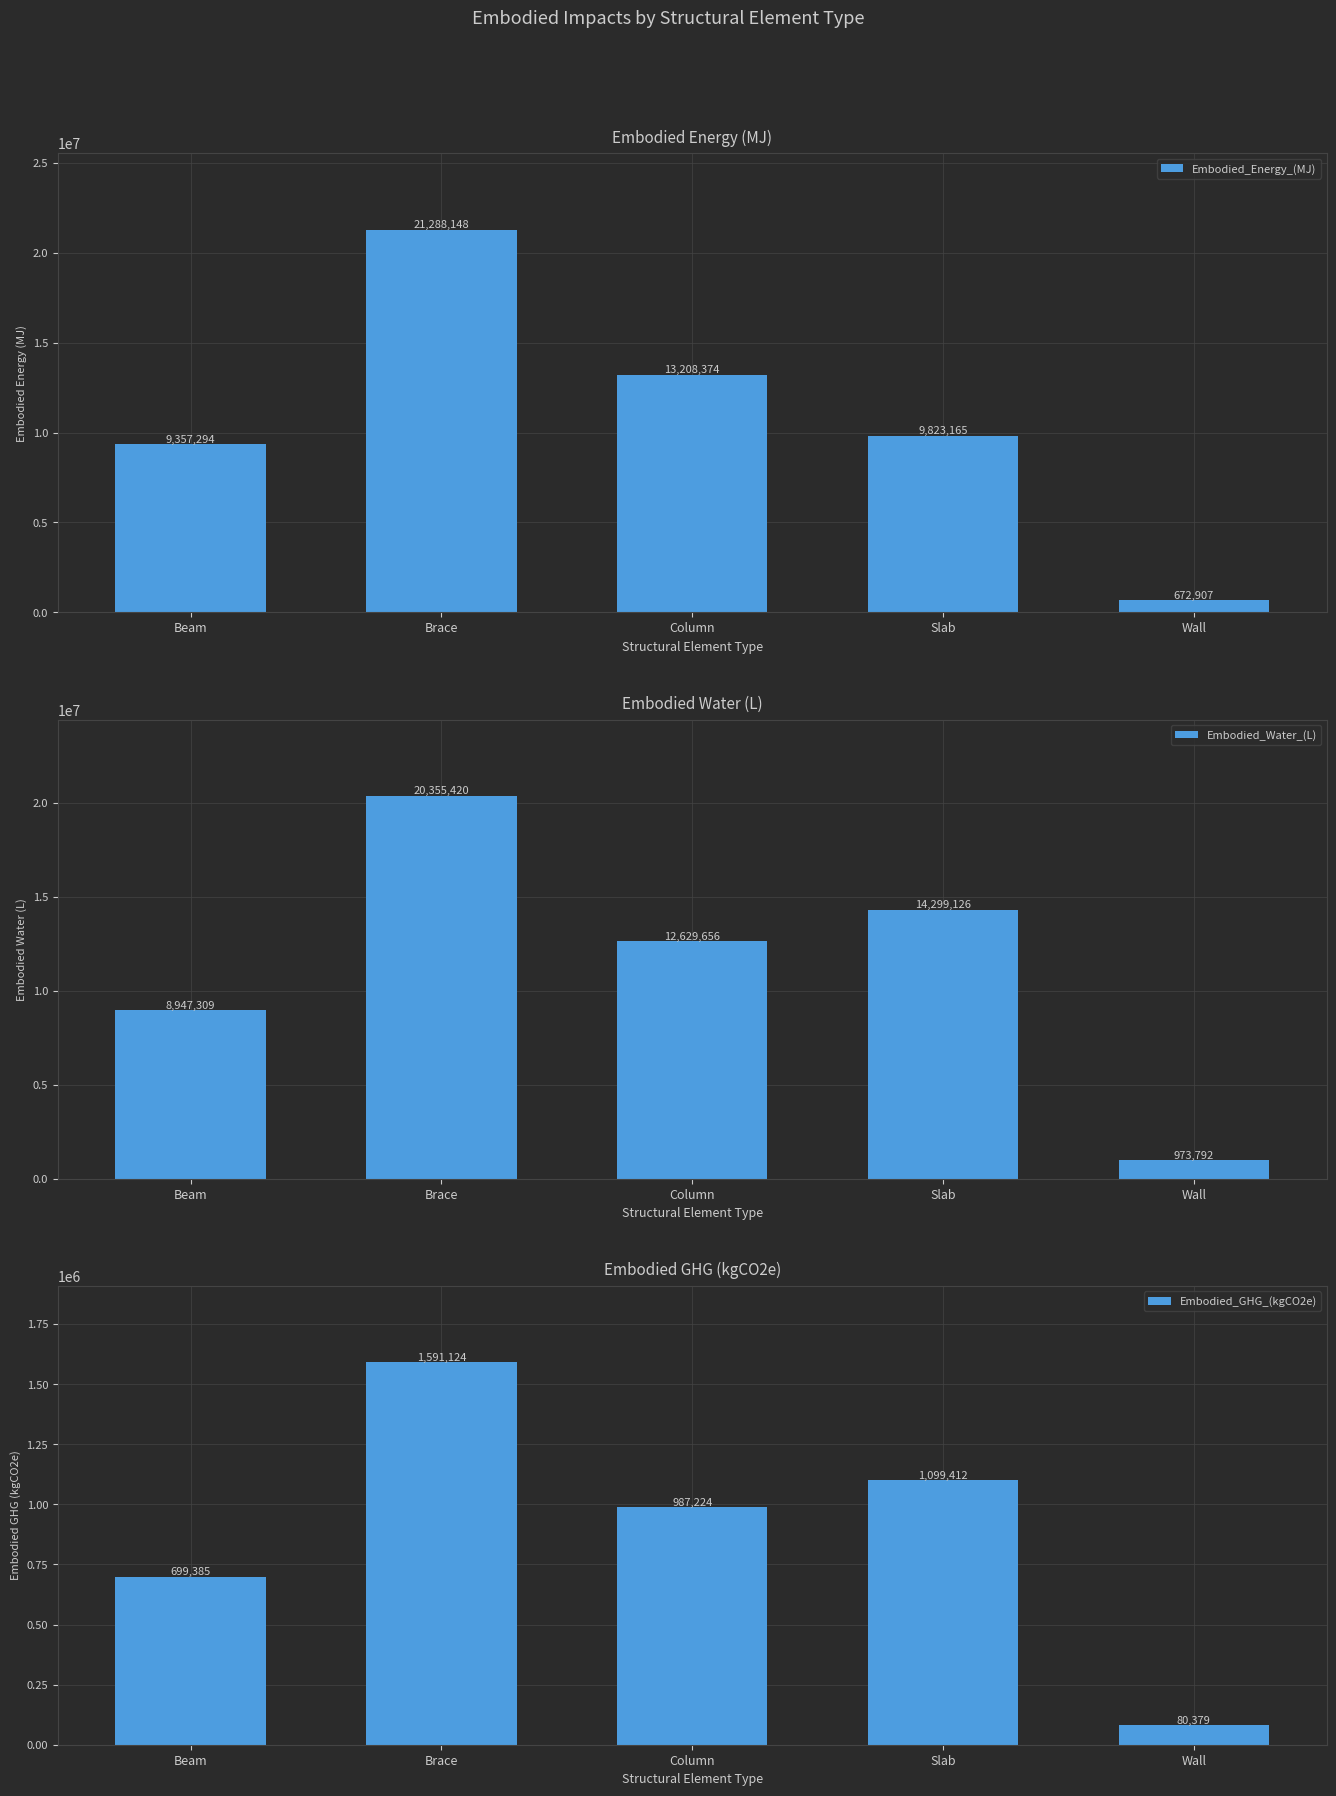

How many values in the Embodied_GHG_(kgCO2e) series are below 987223?

2